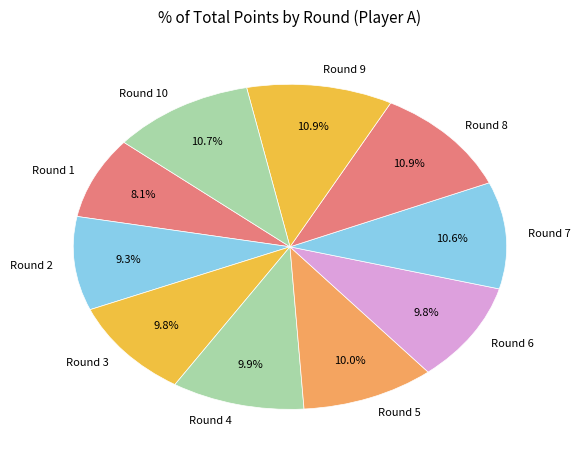

To the nearest percent, what is the average slice percentage?

10%